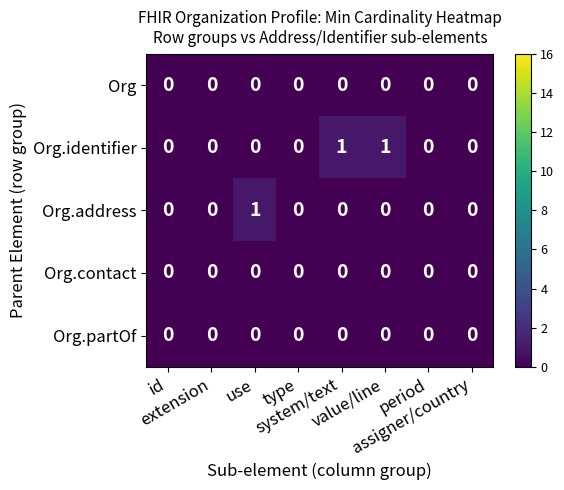

How many series are shown in this chart?

5